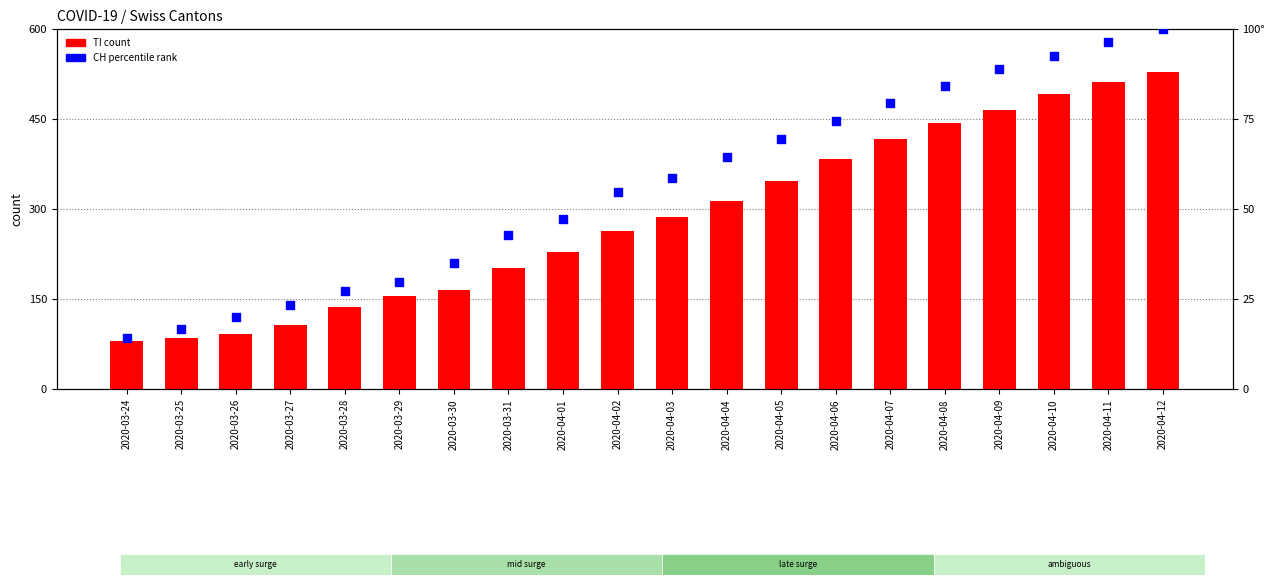

Is the value of CH (percentile rank) at 2020-03-25 greater than the value of TI (count) at 2020-03-28?

No